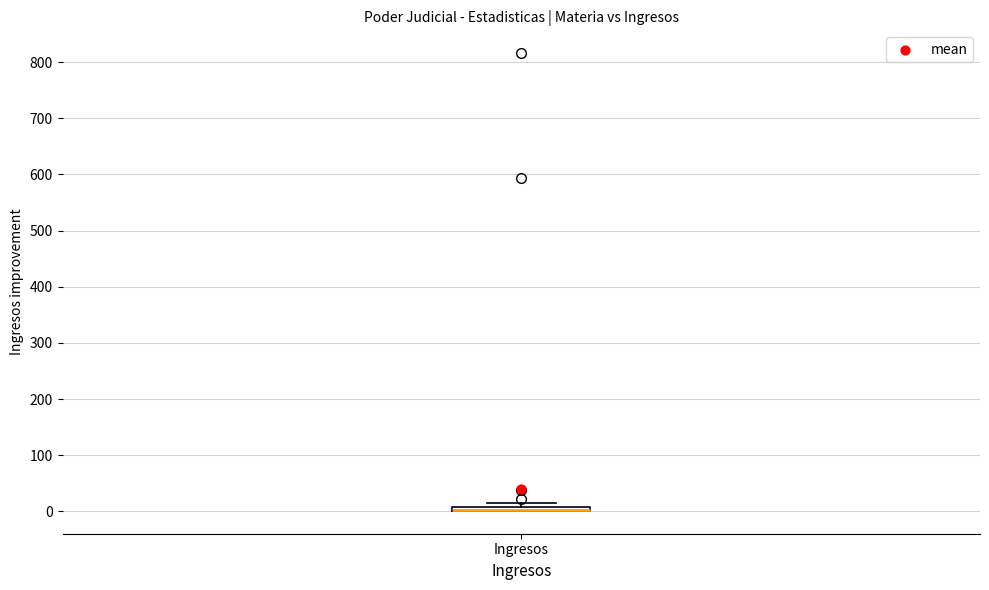

Where is the lower edge of the box for Ingresos on the y-axis? The values are not printed on the chart, so give them approximately, as read against the axis.

0